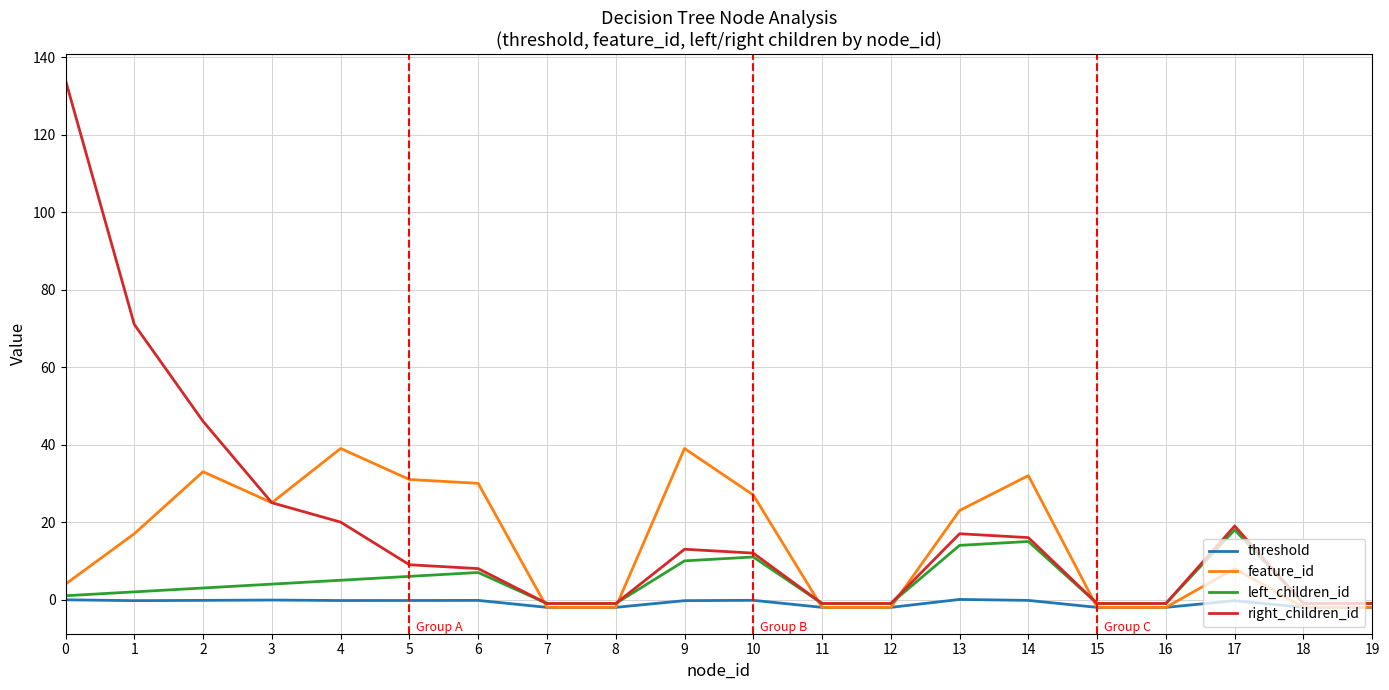

What is the greatest value displayed?

134.0